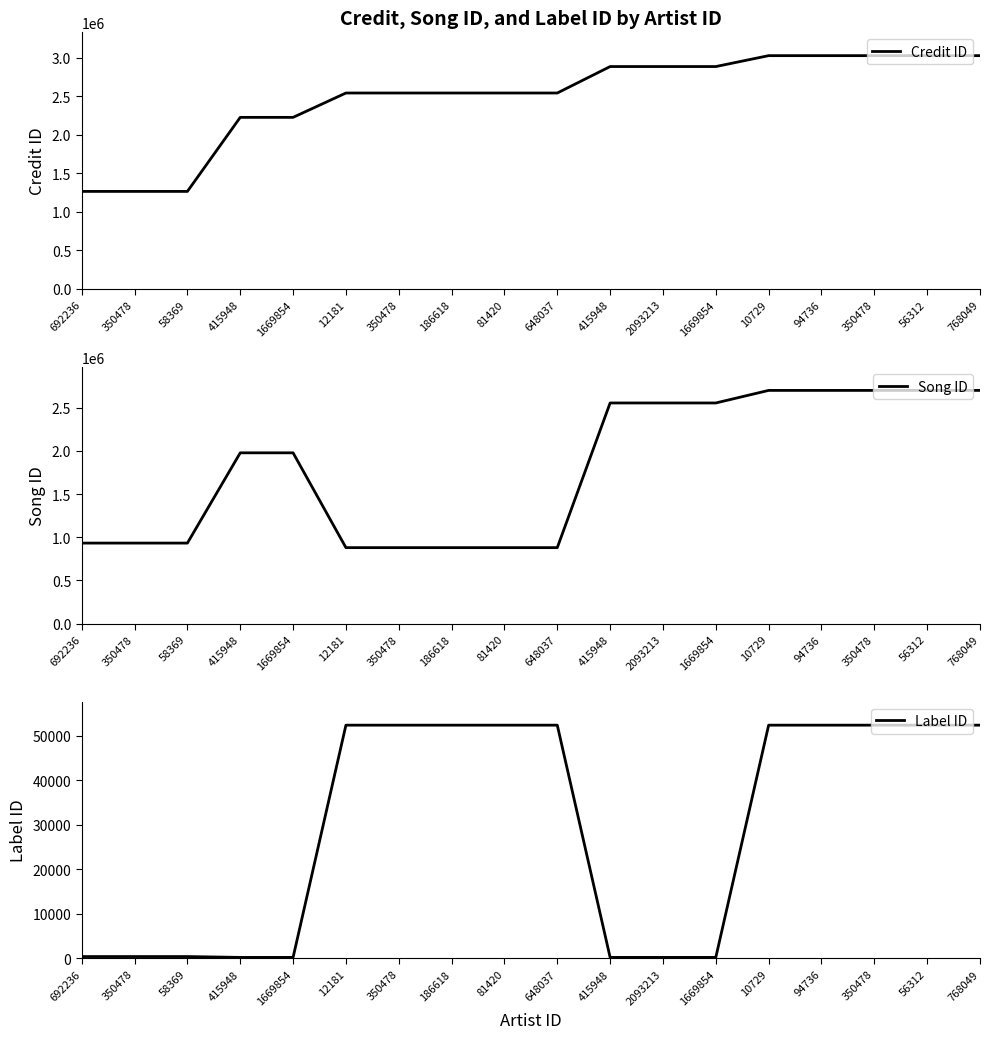

Which series changed the most between 350478 and 56312?

Song ID